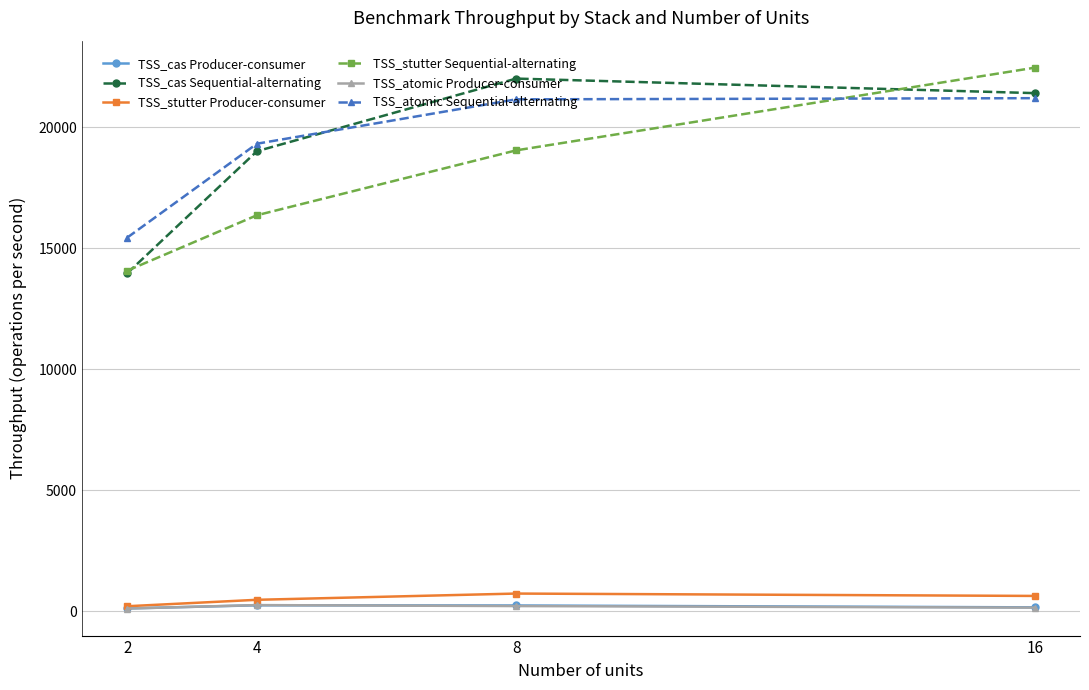

What is the sum of all TSS_cas Sequential-alternating values?

76400.8